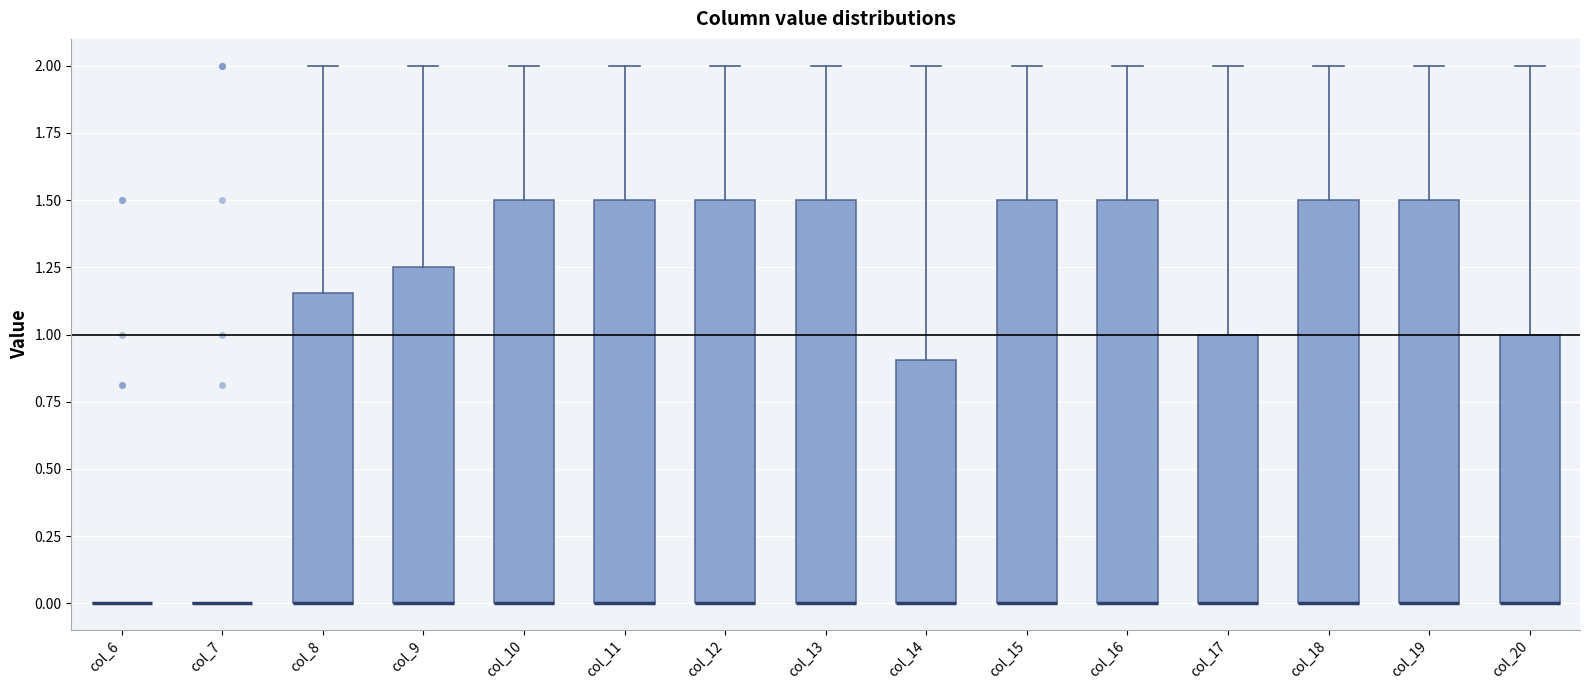

Reading left to right, read every box against the y-axis: the position of its median line, the range the box covers, and the ends of its whiskers. The values are not printed on the chart, so give them approximately, as read against the axis.

col_6: box collapsed to a line at 0.00, whiskers 0.00 to 0.00
col_7: box collapsed to a line at 0.00, whiskers 0.00 to 0.00
col_8: median 0.00 (drawn on the box's lower edge), box 0.00 to 1.15, whiskers 0.00 to 2.00
col_9: median 0.00 (drawn on the box's lower edge), box 0.00 to 1.25, whiskers 0.00 to 2.00
col_10: median 0.00 (drawn on the box's lower edge), box 0.00 to 1.50, whiskers 0.00 to 2.00
col_11: median 0.00 (drawn on the box's lower edge), box 0.00 to 1.50, whiskers 0.00 to 2.00
col_12: median 0.00 (drawn on the box's lower edge), box 0.00 to 1.50, whiskers 0.00 to 2.00
col_13: median 0.00 (drawn on the box's lower edge), box 0.00 to 1.50, whiskers 0.00 to 2.00
col_14: median 0.00 (drawn on the box's lower edge), box 0.00 to 0.90, whiskers 0.00 to 2.00
col_15: median 0.00 (drawn on the box's lower edge), box 0.00 to 1.50, whiskers 0.00 to 2.00
col_16: median 0.00 (drawn on the box's lower edge), box 0.00 to 1.50, whiskers 0.00 to 2.00
col_17: median 0.00 (drawn on the box's lower edge), box 0.00 to 1.00, whiskers 0.00 to 2.00
col_18: median 0.00 (drawn on the box's lower edge), box 0.00 to 1.50, whiskers 0.00 to 2.00
col_19: median 0.00 (drawn on the box's lower edge), box 0.00 to 1.50, whiskers 0.00 to 2.00
col_20: median 0.00 (drawn on the box's lower edge), box 0.00 to 1.00, whiskers 0.00 to 2.00